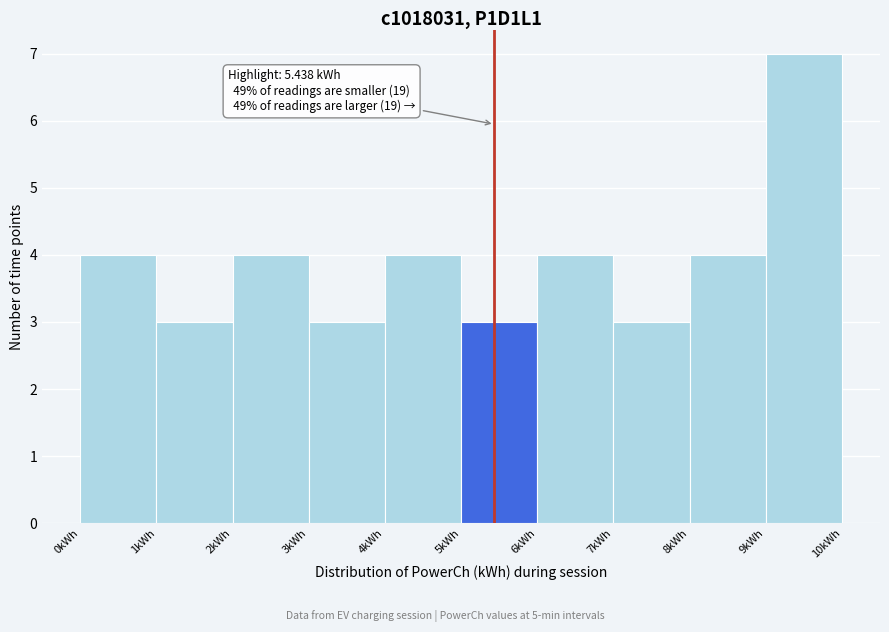

Which range on the x-axis has the tallest bar?

9 to 10